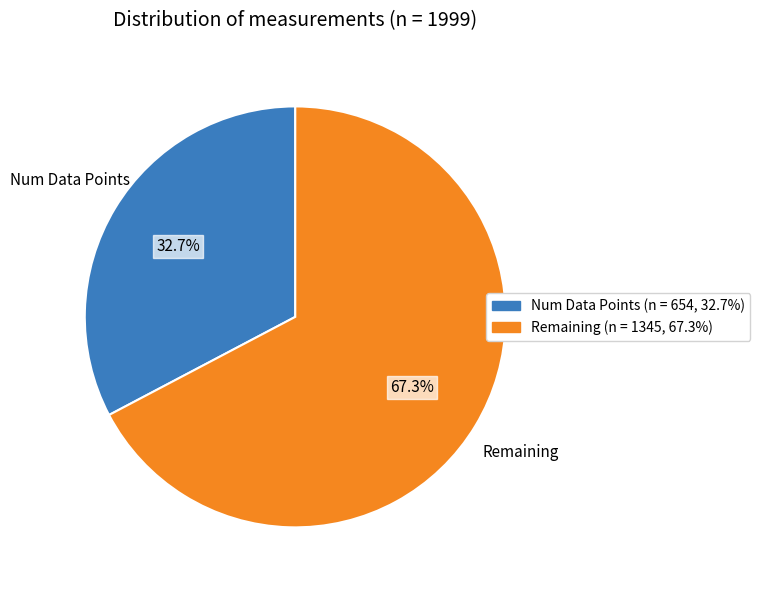

Is there a majority slice in this chart?

Yes